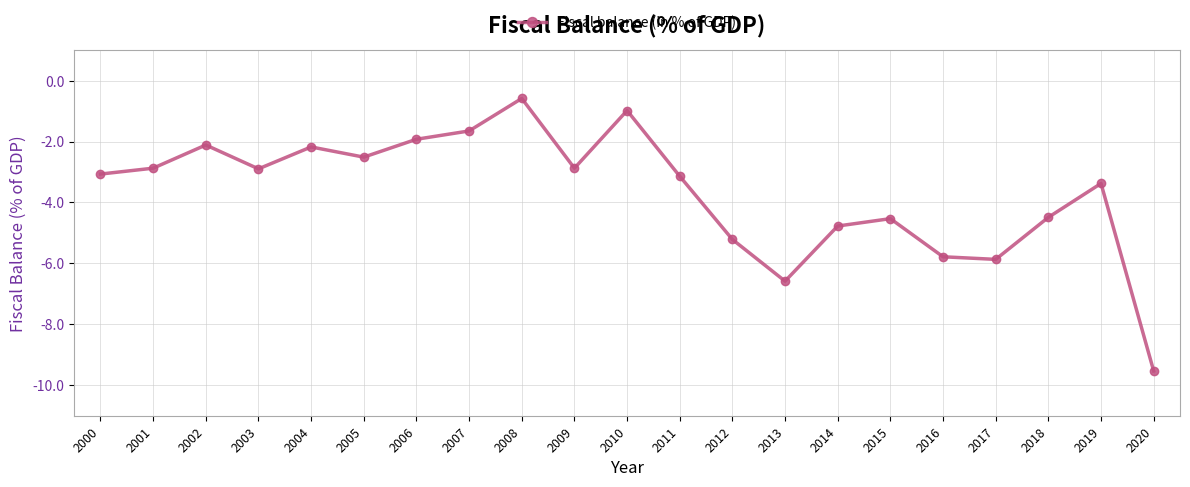

What is the value of the 18th point from the left?

-5.9